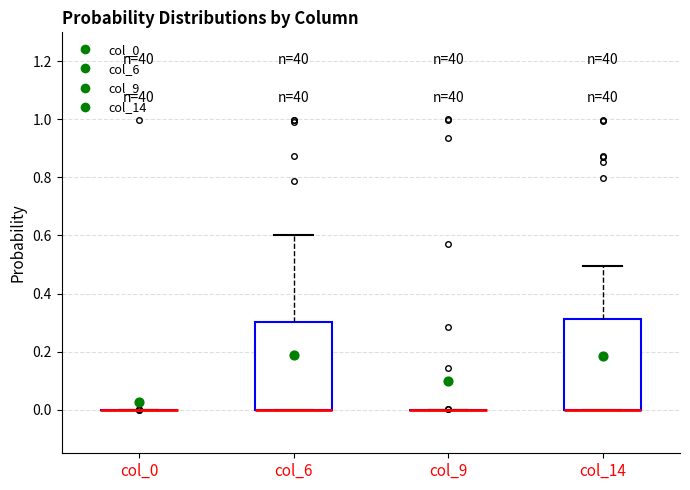

Reading left to right, transcribe this box plot: for each box, give where its median line is, the range the box spans, and where its two whiskers end, as read against the y-axis. The values are not printed on the chart, so give them approximately, as read against the axis.

col_0: box collapsed to a line at 0.00, whiskers 0.00 to 0.00
col_6: median 0.00 (drawn on the box's lower edge), box 0.00 to 0.30, whiskers 0.00 to 0.60
col_9: box collapsed to a line at 0.00, whiskers 0.00 to 0.00
col_14: median 0.00 (drawn on the box's lower edge), box 0.00 to 0.32, whiskers 0.00 to 0.50